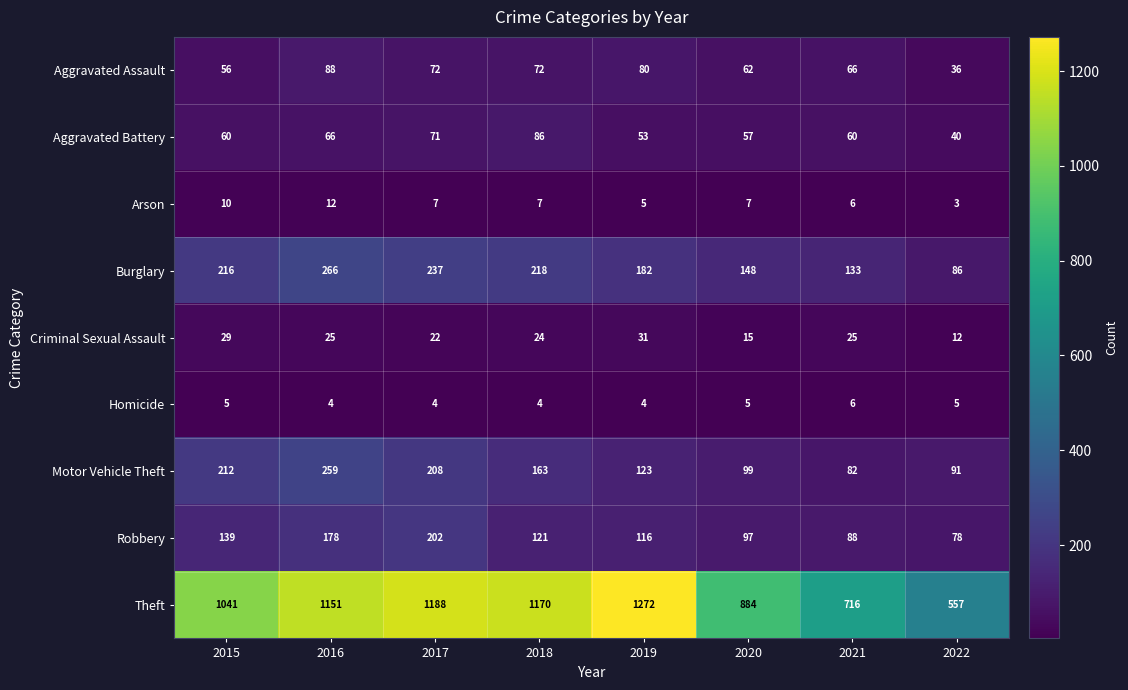

What is the difference between the second highest and second lowest values in the Aggravated Battery series?

18